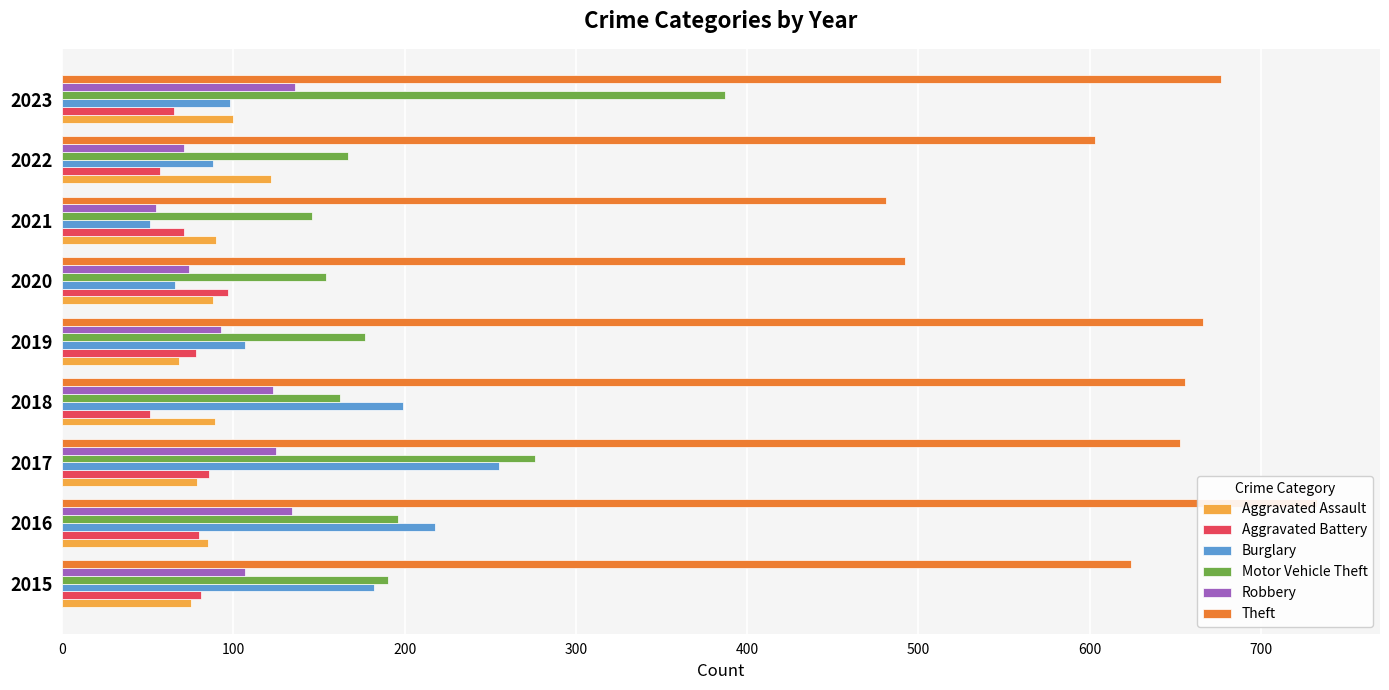

What is the difference between the maximum and minimum values in the Aggravated Assault series?

54